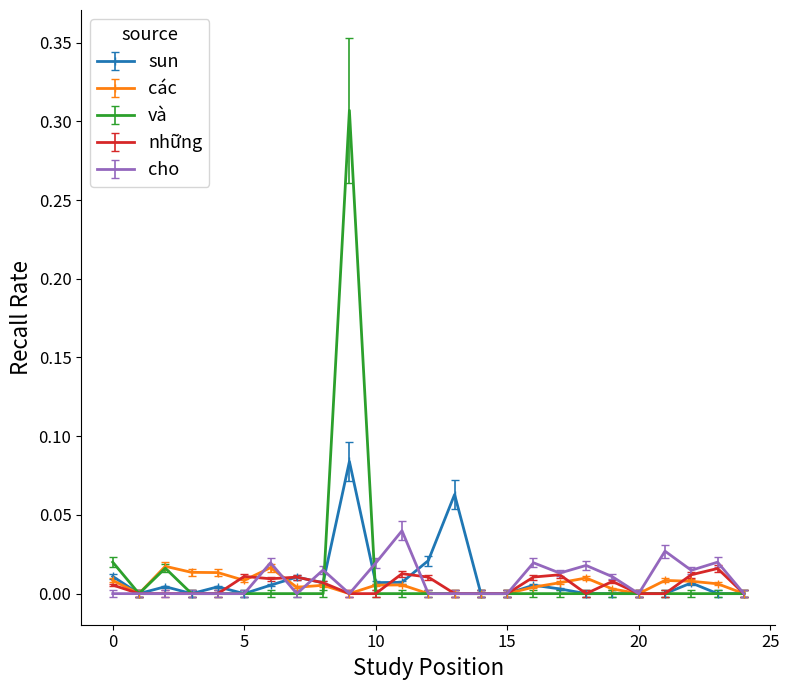

Which series has the widest spread of values?

và